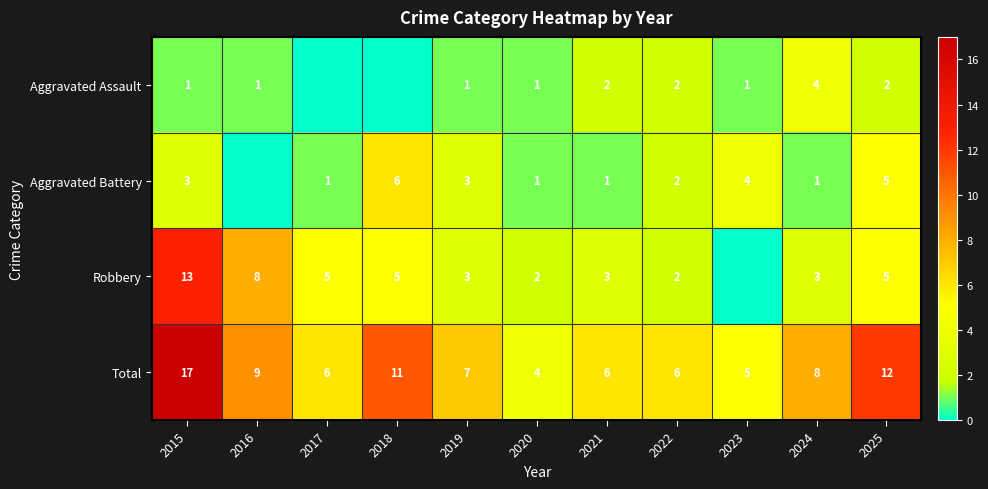

True or false: Total has a value of 5 at 2018.

False